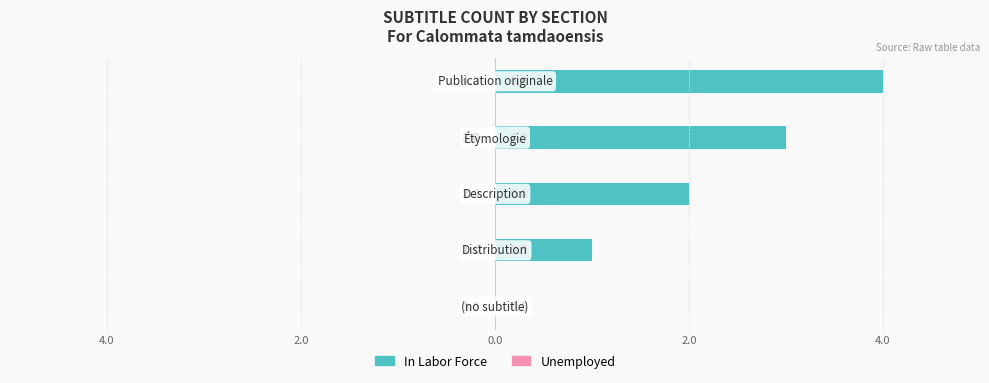

Are the bars horizontal?

Yes